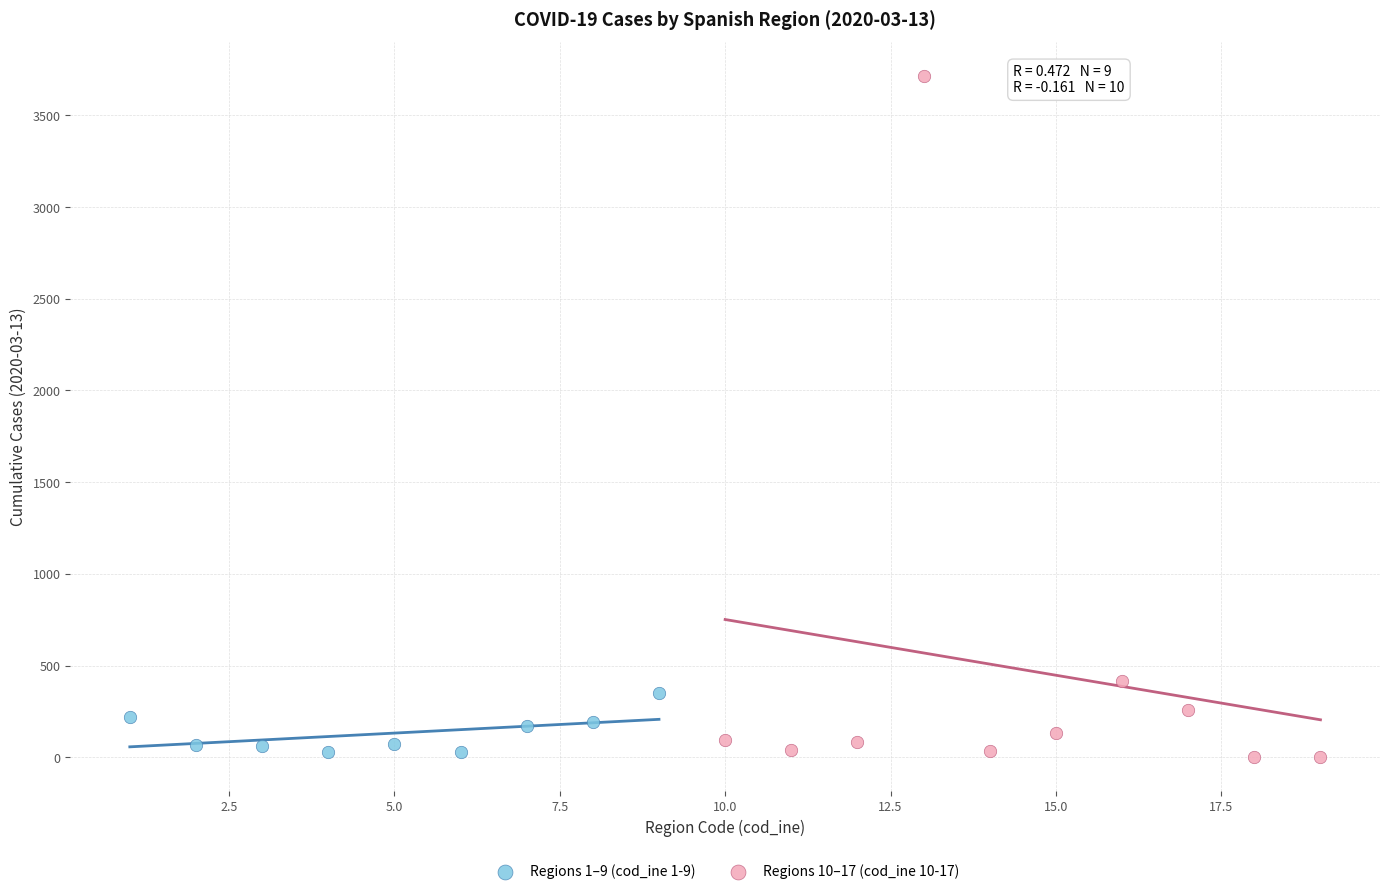

Which series has the widest spread of Y values?

Regions 10–17 (cod_ine 10-17)